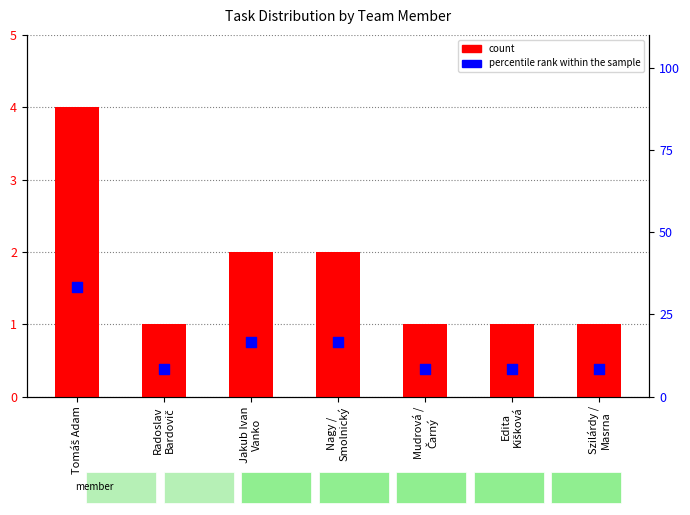

What is the total value across all series at Szilárdy /
Masrna?

9.3